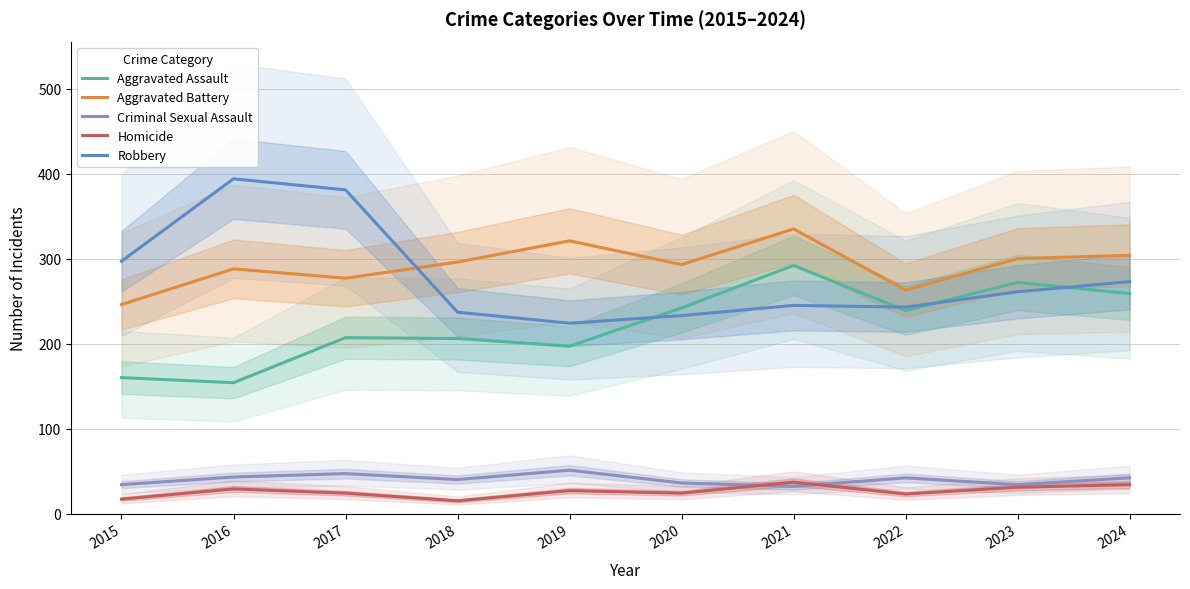

What is the difference between the second highest and second lowest values in the Aggravated Assault series?

112